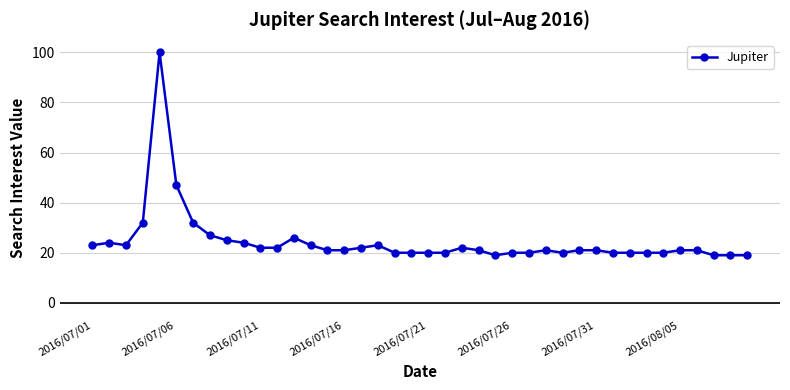

What is the value of the 23rd point from the left?

22